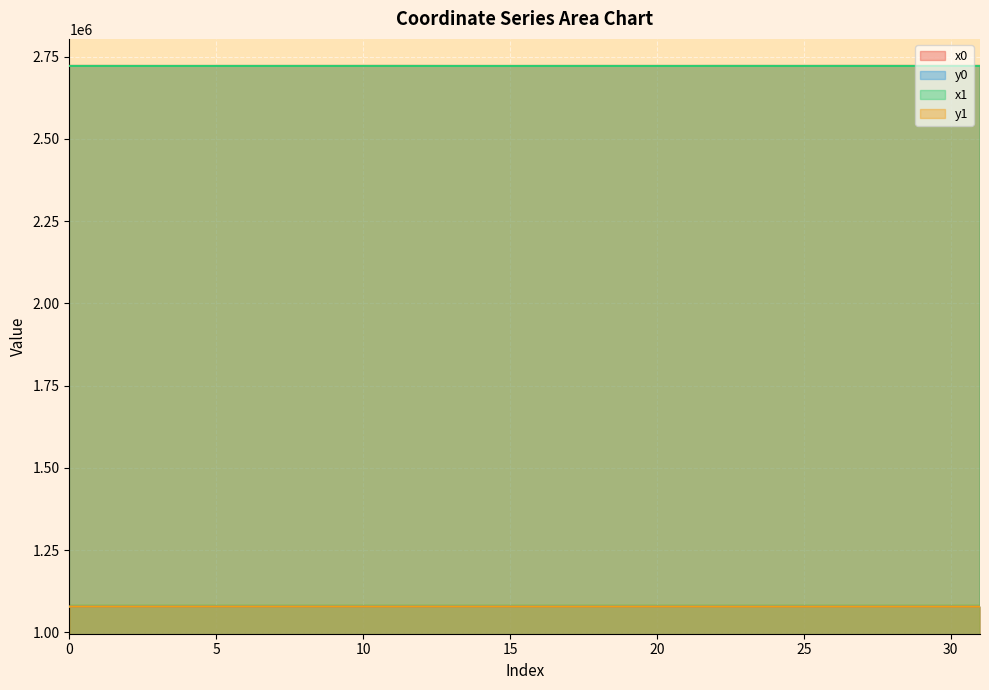

What is the average value of the y1 series?

1078505.4